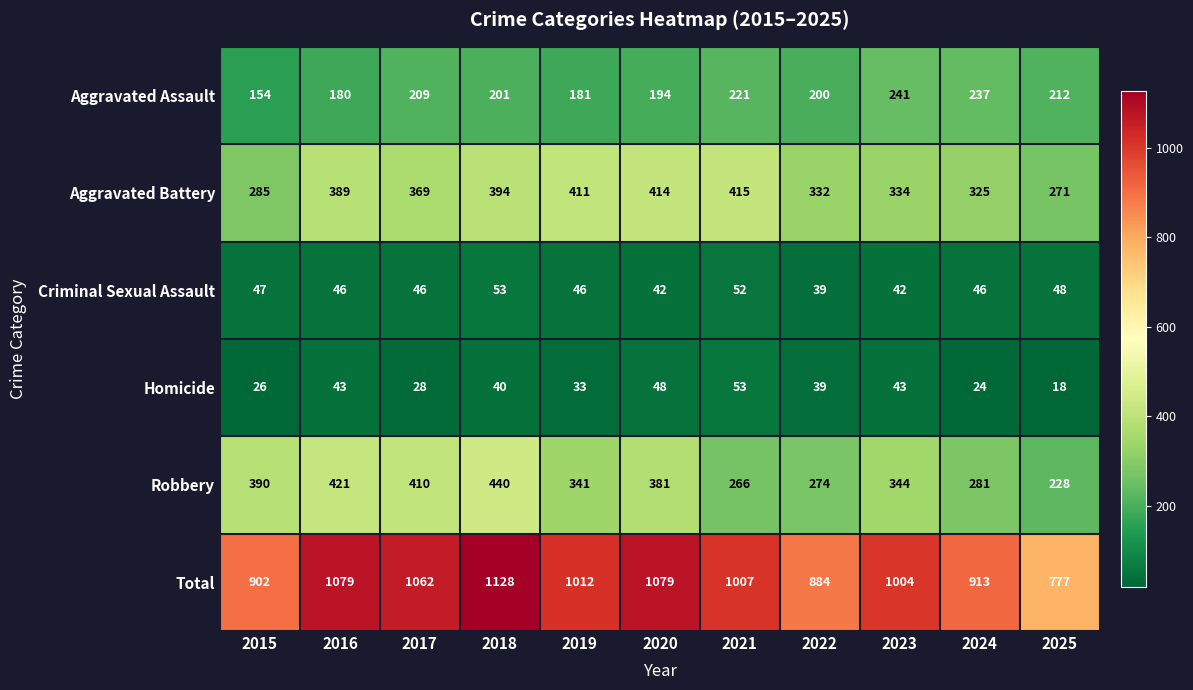

True or false: Aggravated Battery has a value of 415 at 2021.

True